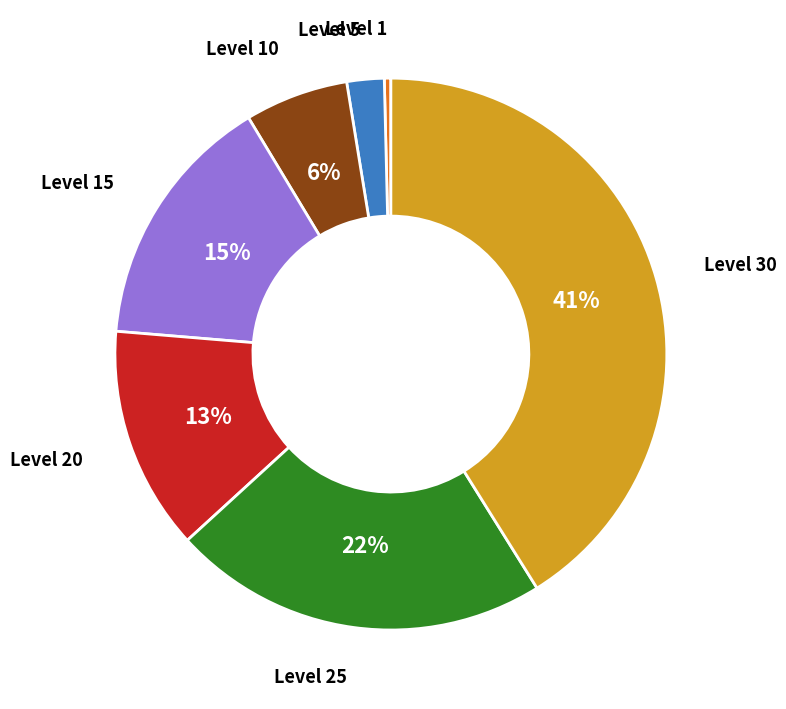

To the nearest percent, what is the difference between the largest and smallest slice percentages?

41%